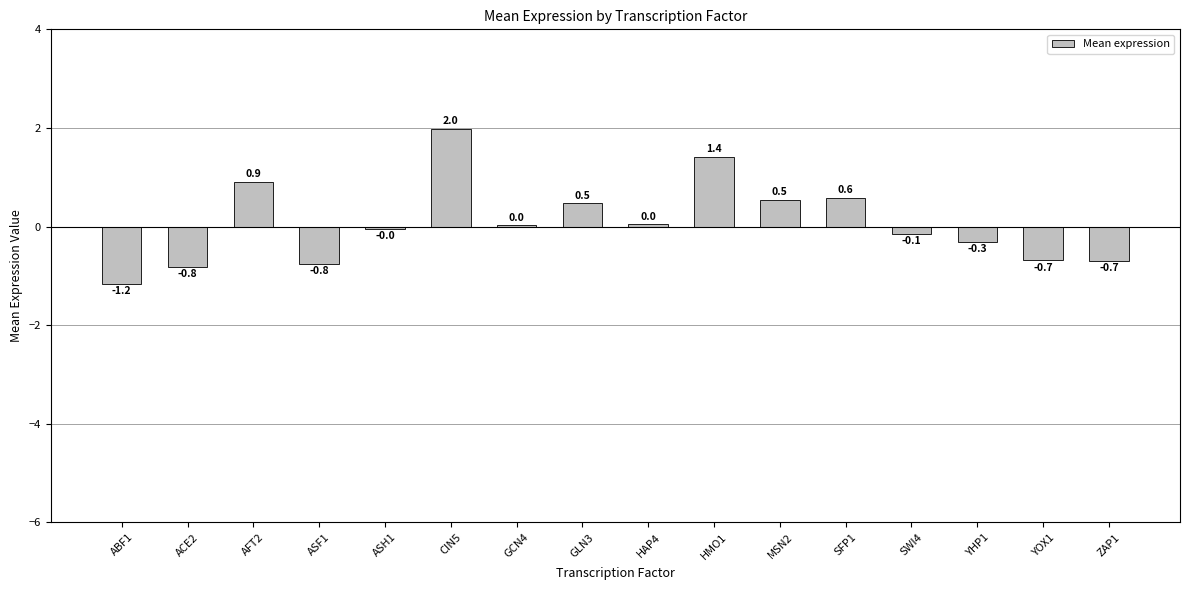

Does the chart contain stacked bars?

No